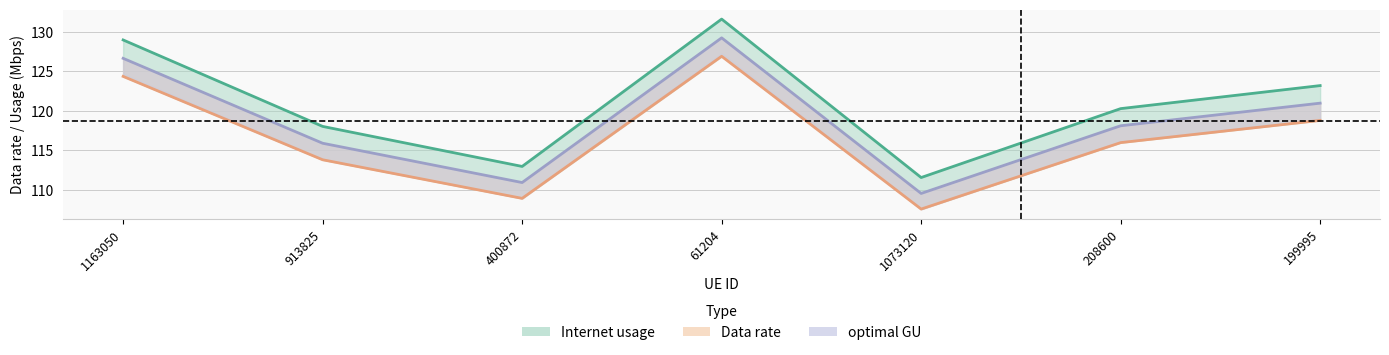

What is the sum of the Data rate values at 913825 and 1163050?

247.0